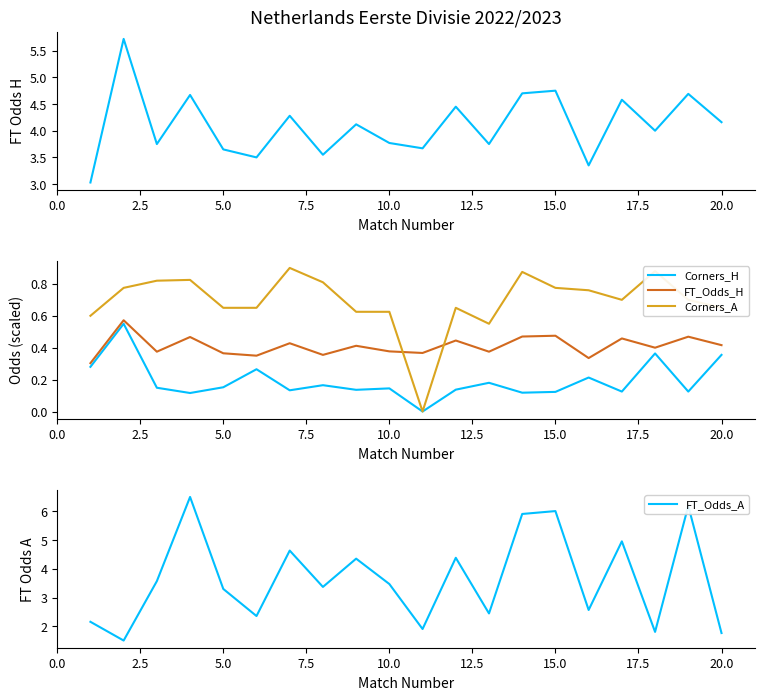

What is the total value across all series at 12.5?

3.6